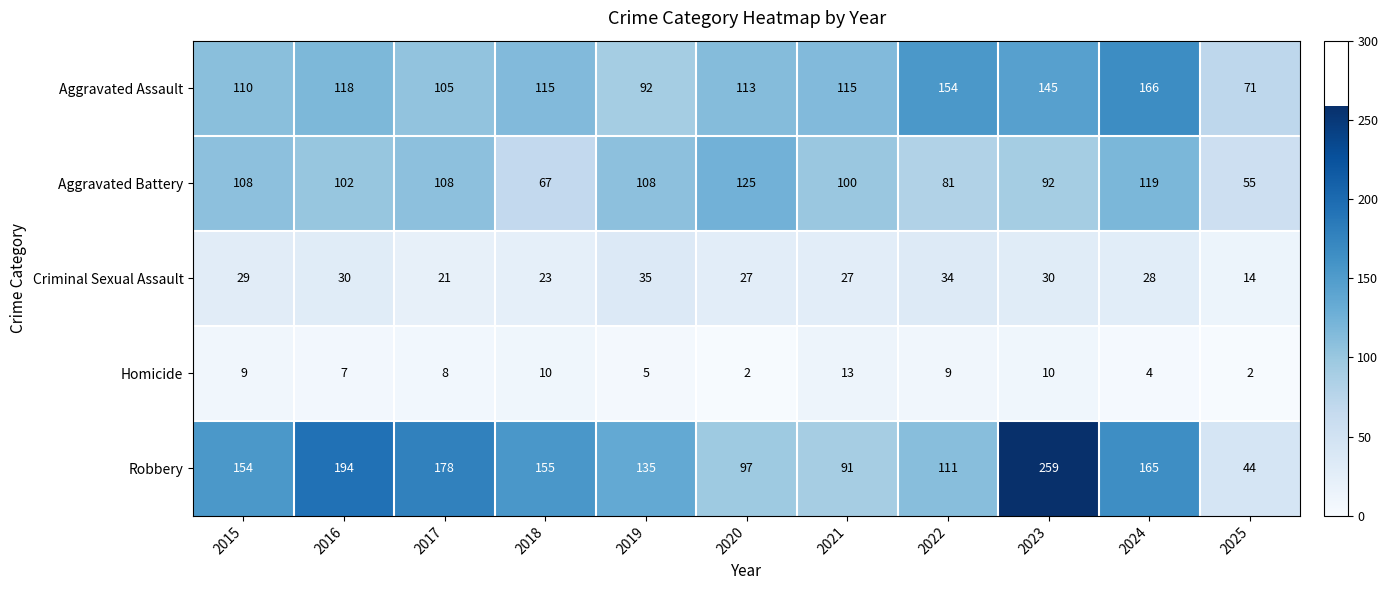

What is the highest value of the Robbery series?

259